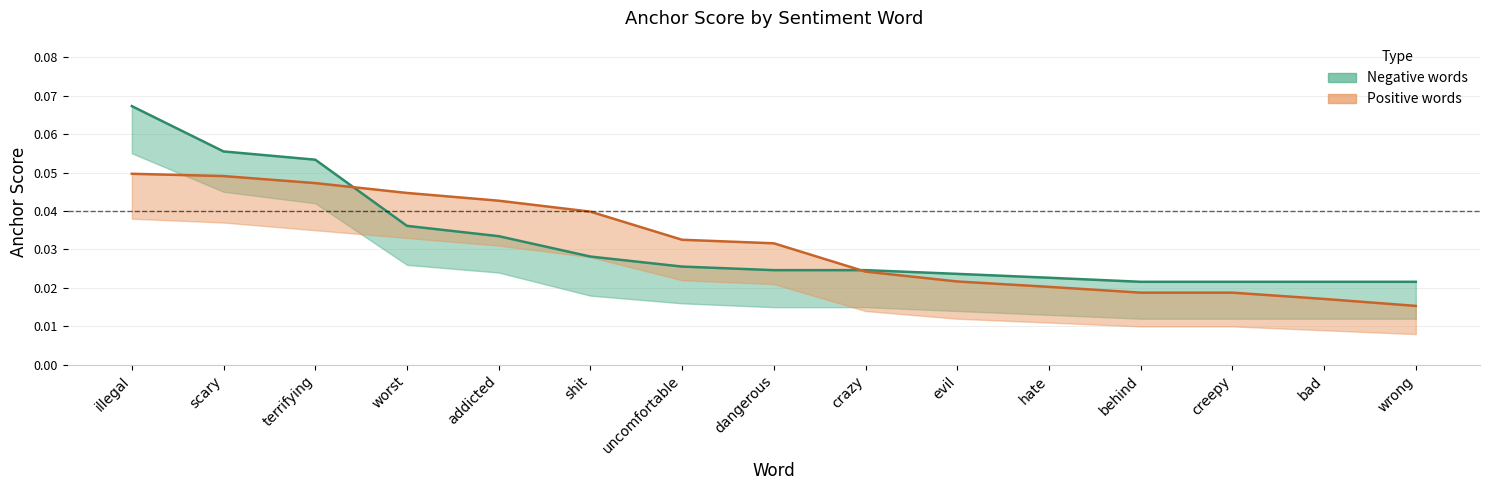

True or false: positive_anchor has a value of 0.0 at terrifying.

True